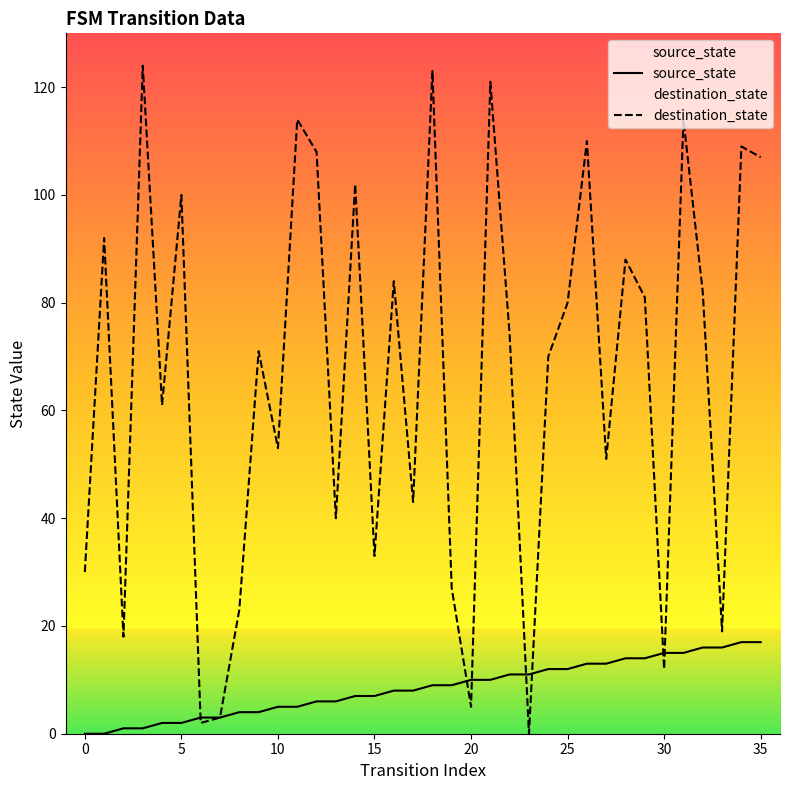

What is the maximum value for destination_state?

124